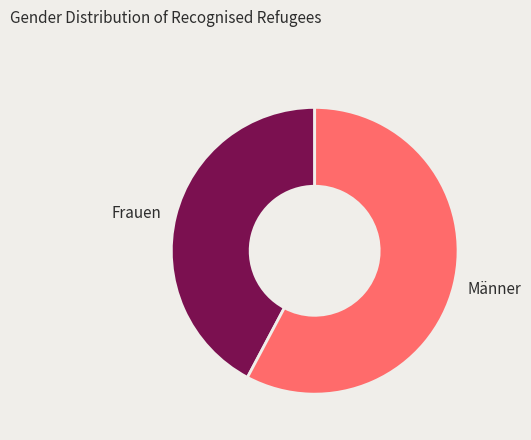

Is the sum of Männer and Frauen greater than half?

Yes